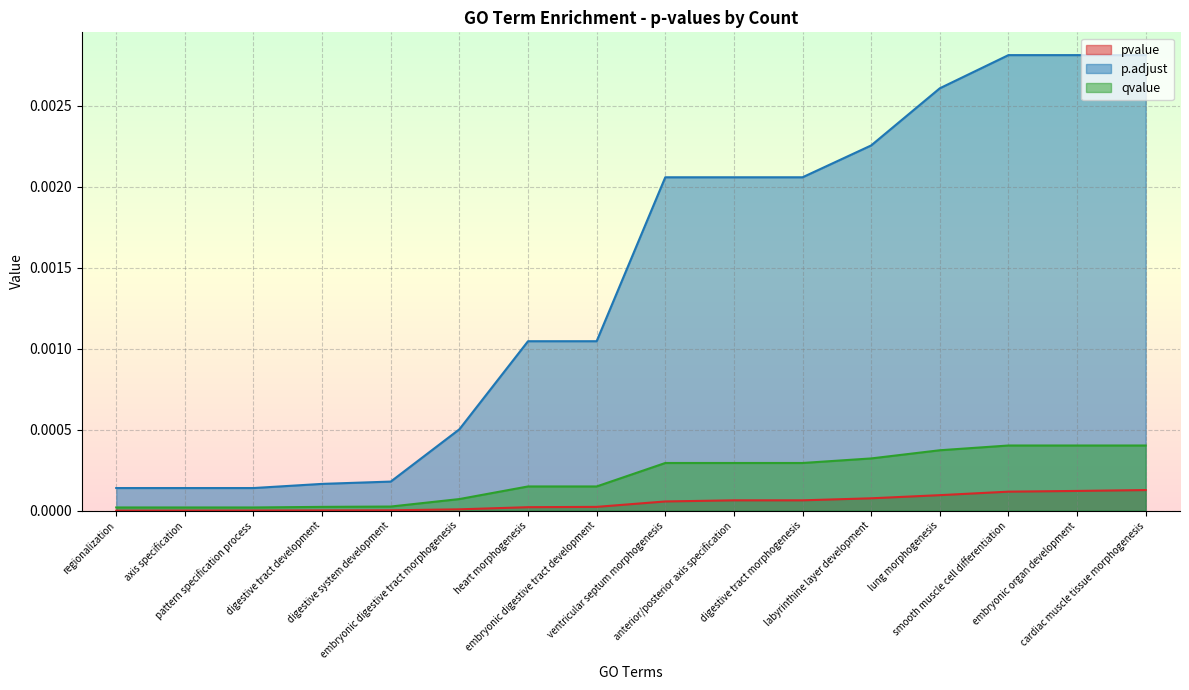

Which series has the widest spread of values?

p.adjust